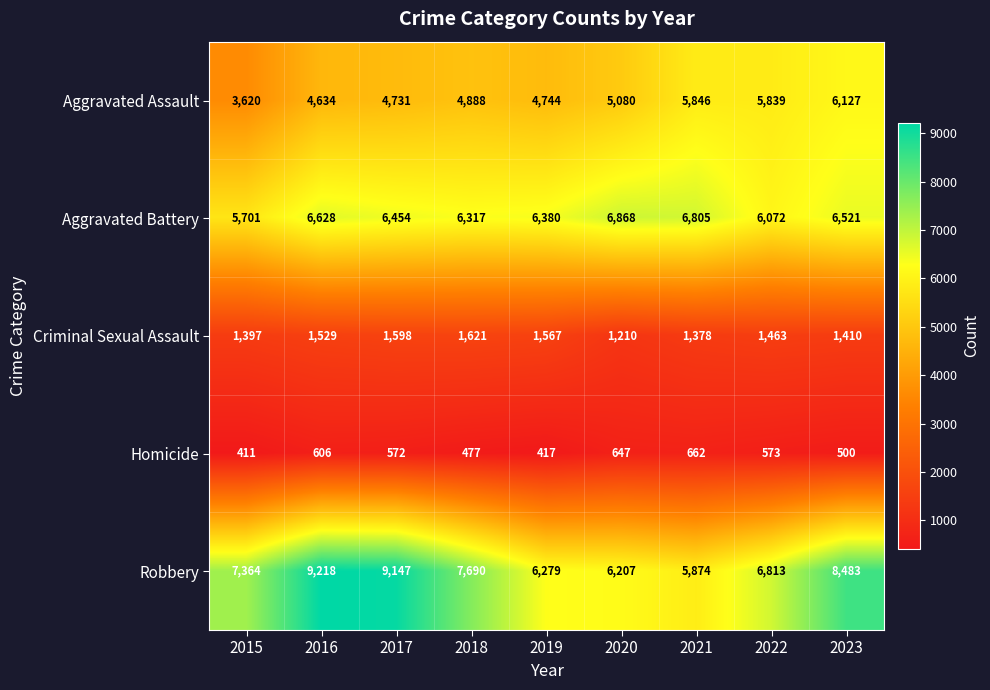

The value of Homicide at 2015 is 411. True or false?

True